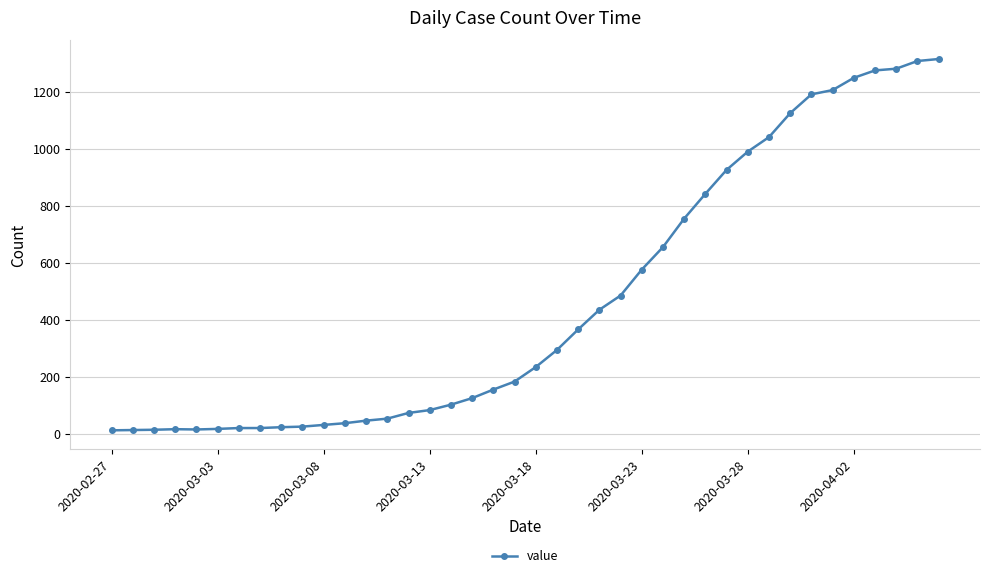

What is the greatest value displayed?

1316